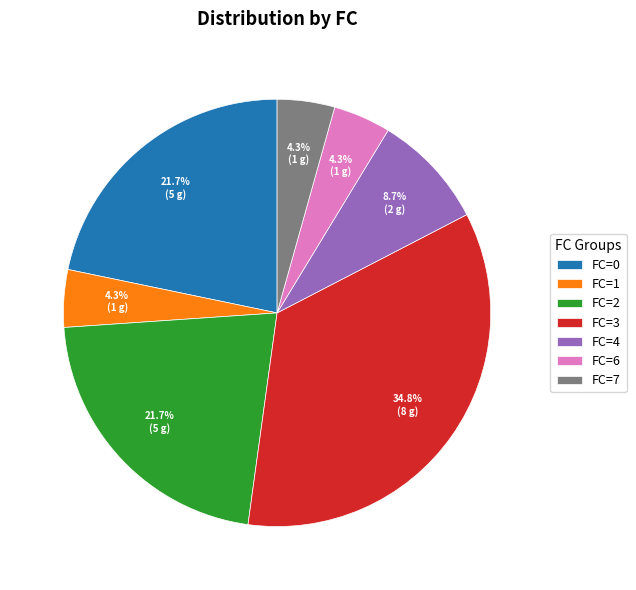

What is the ratio of the value at FC=0 to the value at FC=7?

5.0